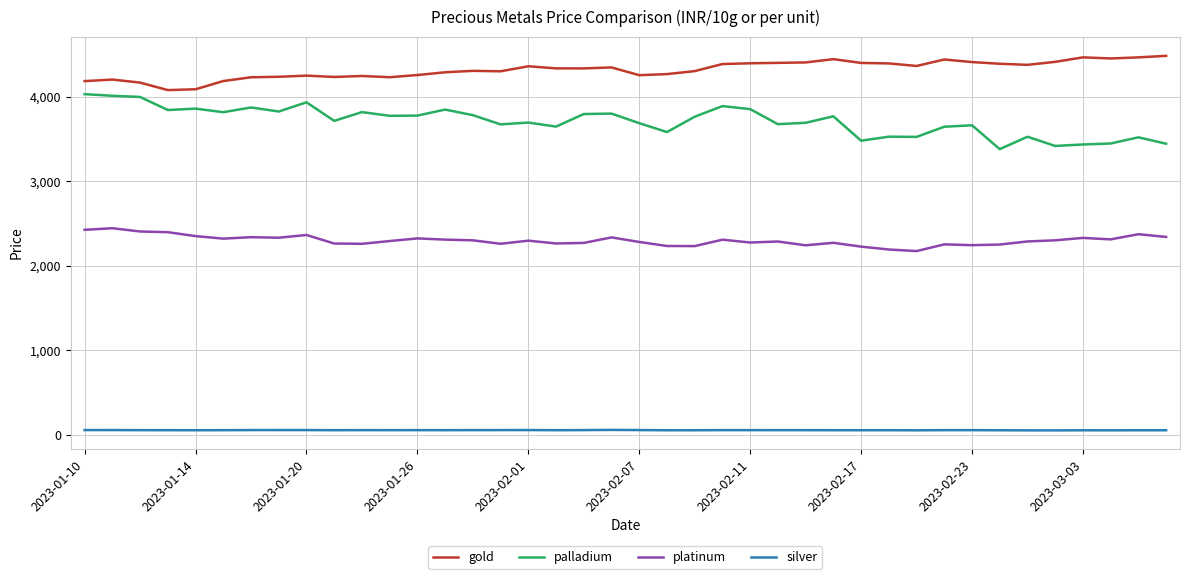

How many lines are shown in the chart?

4